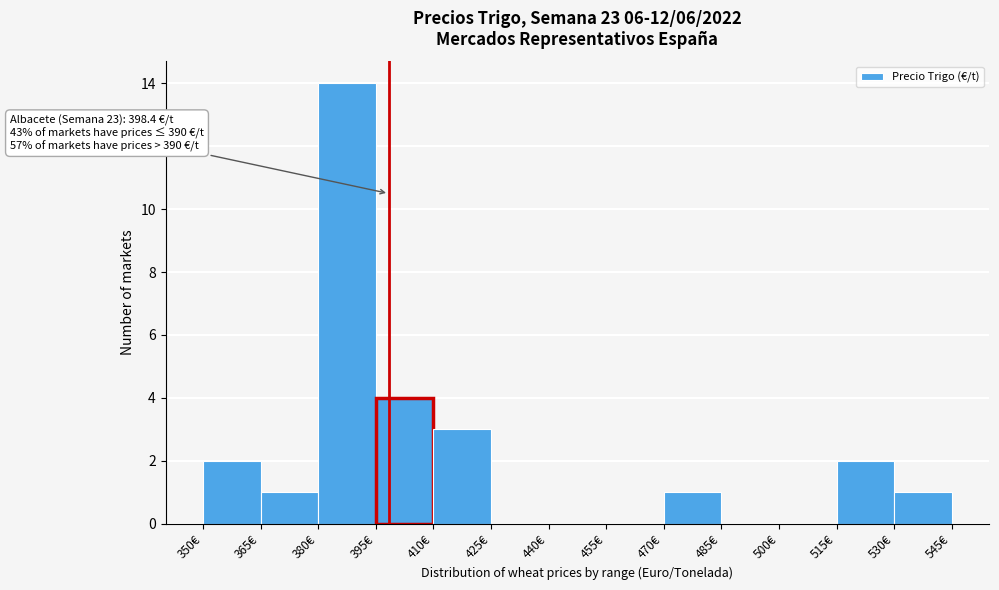

Over which range of the x-axis is the bar tallest?

380 to 395